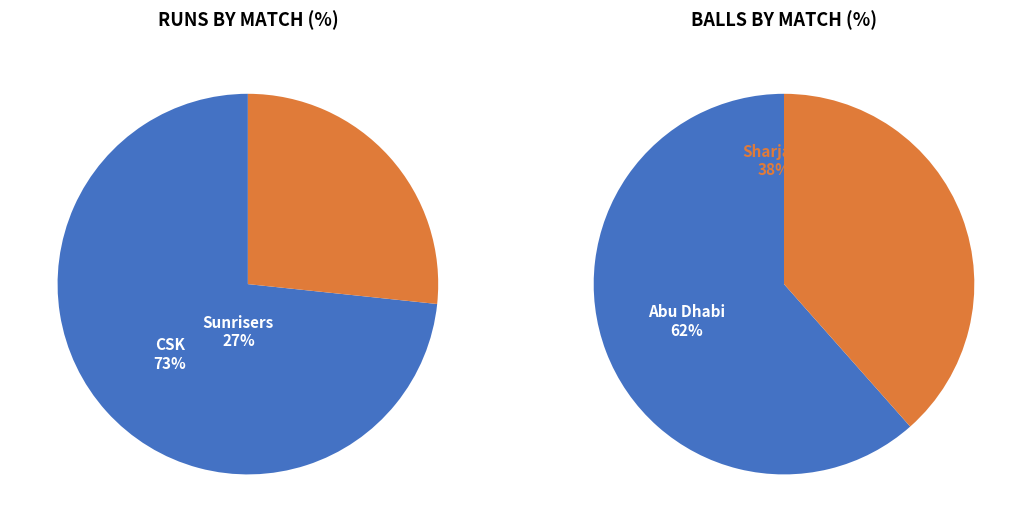

Which category accounts for the majority?

Chennai Super Kings (11 runs)